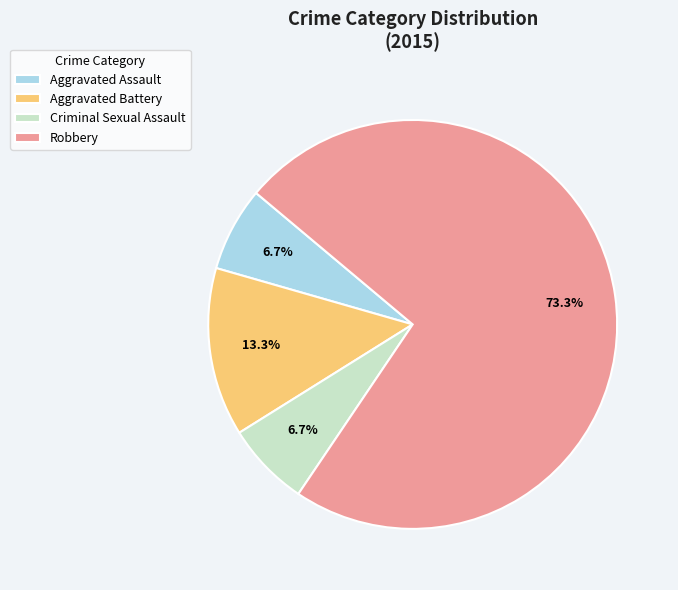

Do Aggravated Battery and Robbery together represent more than half of the pie?

Yes